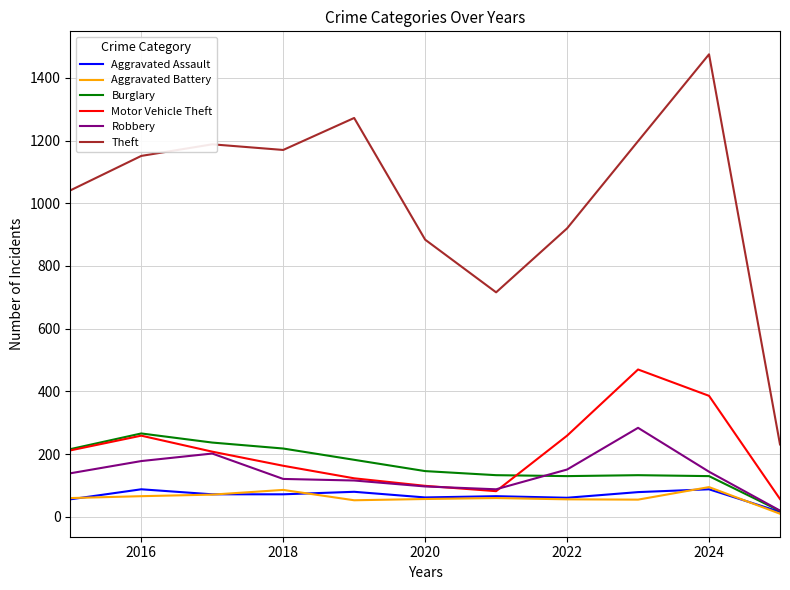

Which series has the largest total across all categories?

Theft